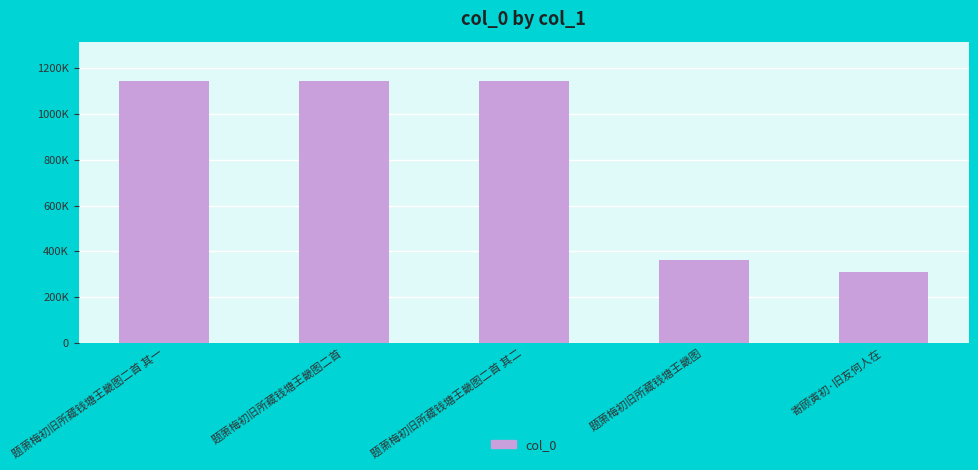

Rank the categories by value from highest to lowest.

题萧梅初旧所藏钱塘王畿图二首, 题萧梅初旧所藏钱塘王畿图二首 其二, 题萧梅初旧所藏钱塘王畿图二首 其一, 题萧梅初旧所藏钱塘王畿图, 寄顾寅初·旧友何人在